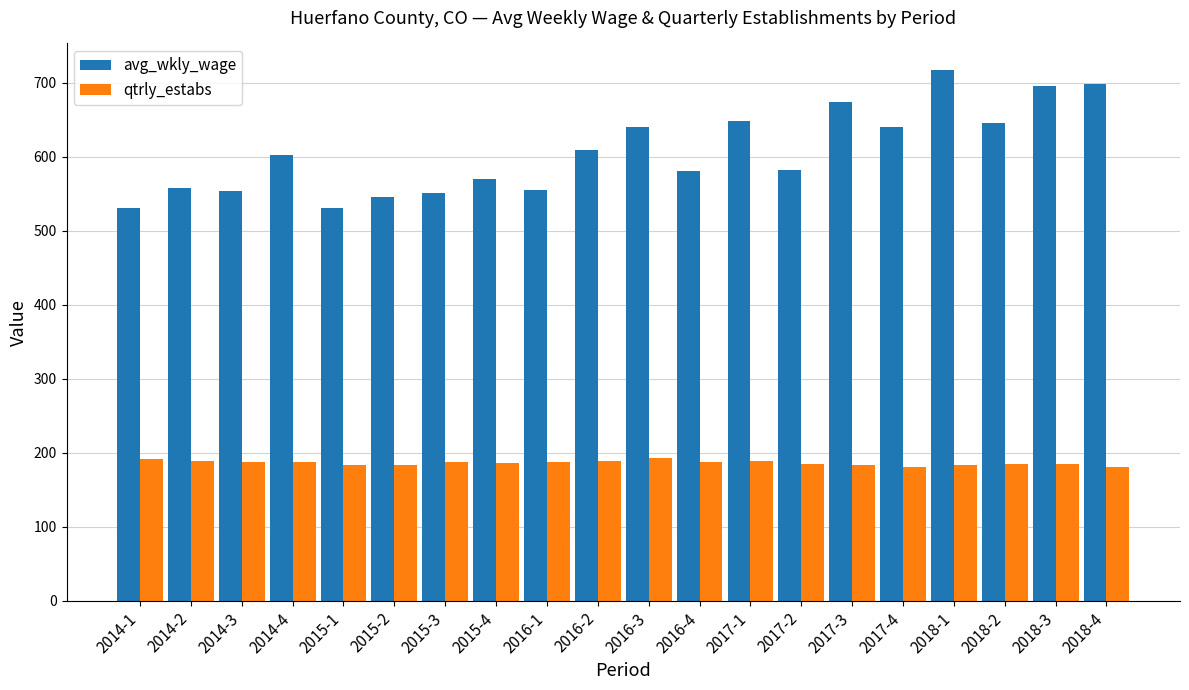

Which series has the largest range (max minus min)?

avg_wkly_wage